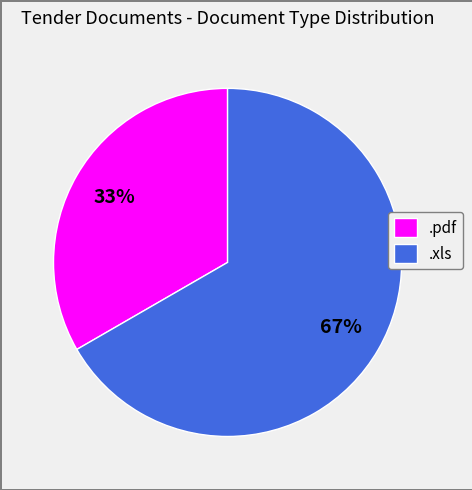

To the nearest percent, what is the average slice percentage?

50%